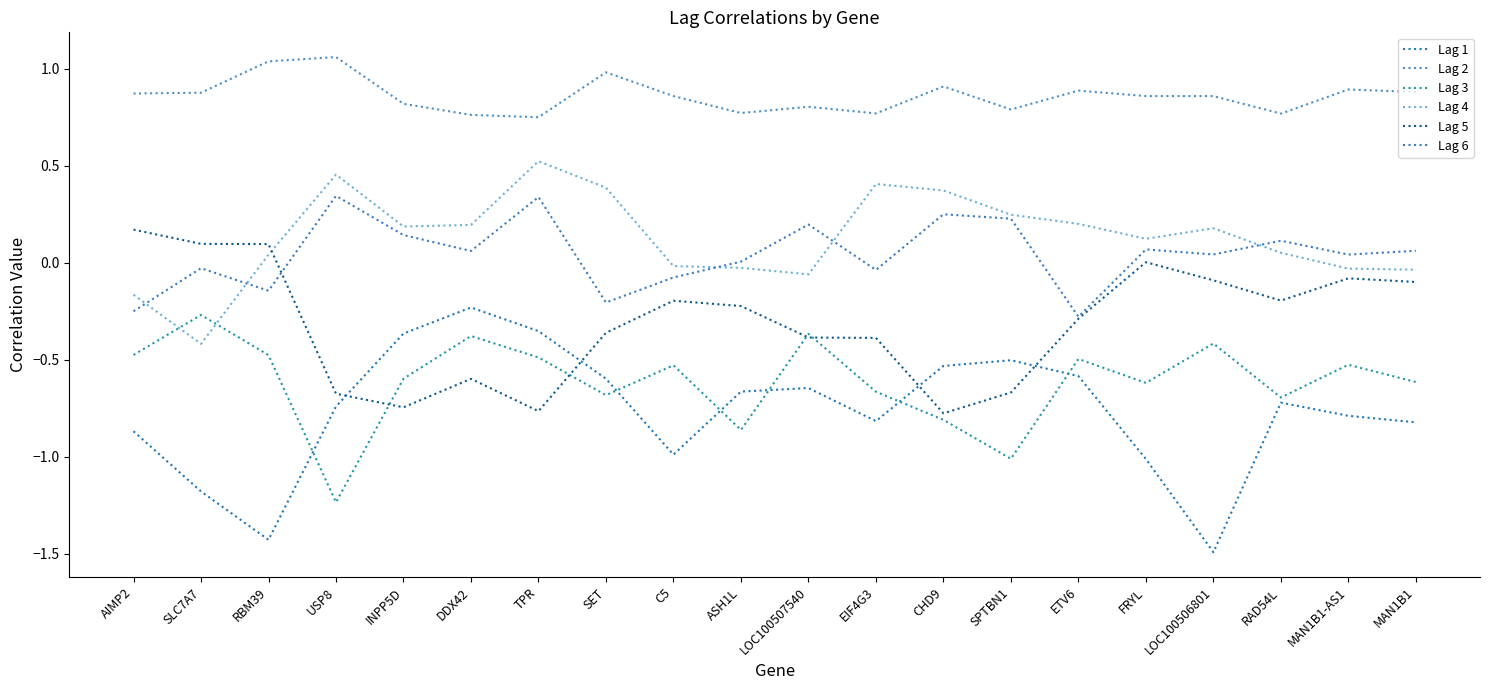

What is the total value across all series at SET?

-0.5